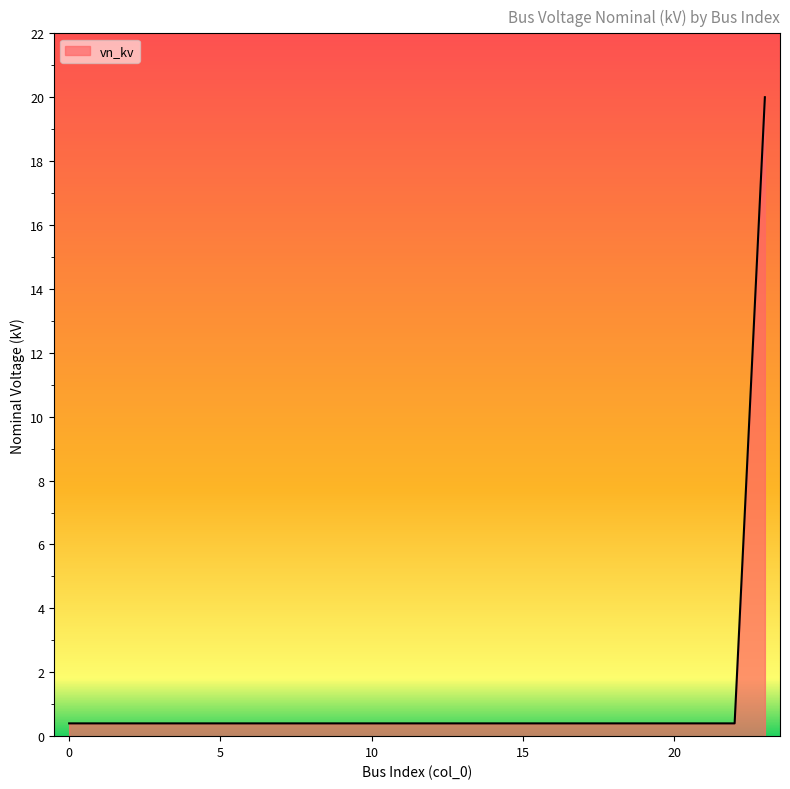

What is the sum of all values?

29.2